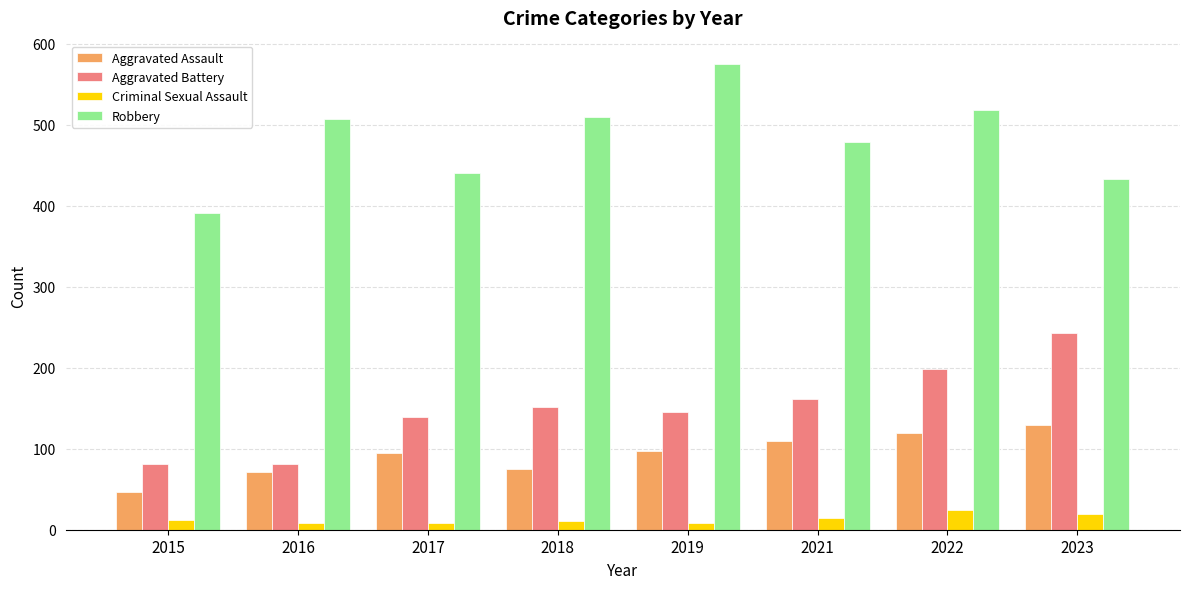

True or false: Aggravated Assault has a value of 97 at 2019.

True